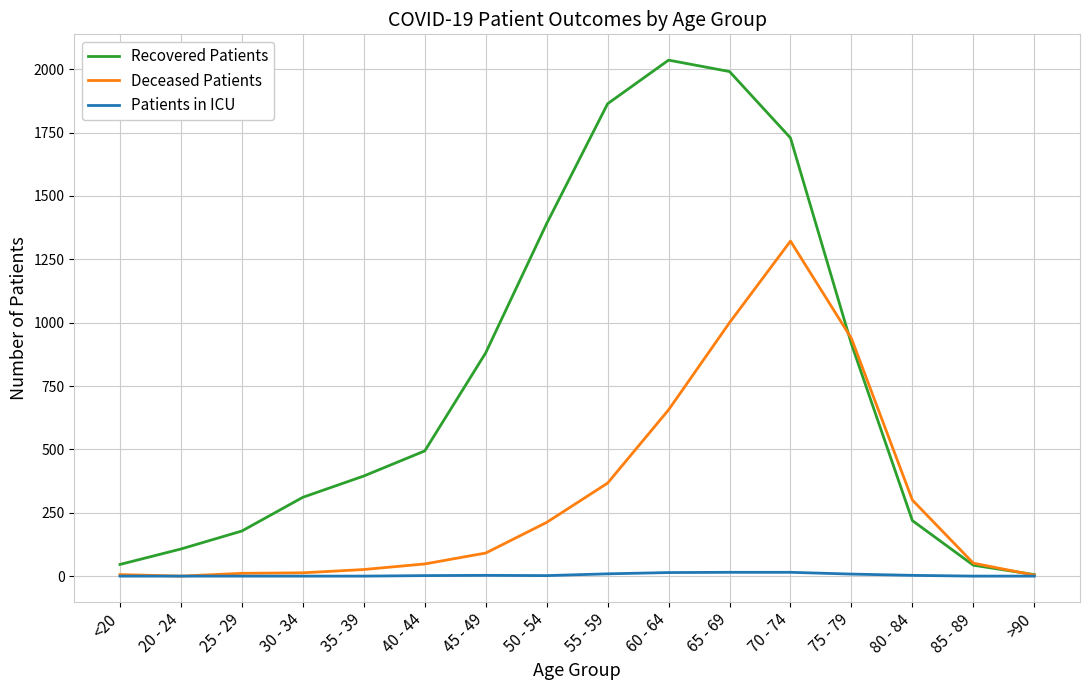

Is it true that Recovered Patients equals 2036 at 60 - 64?

True